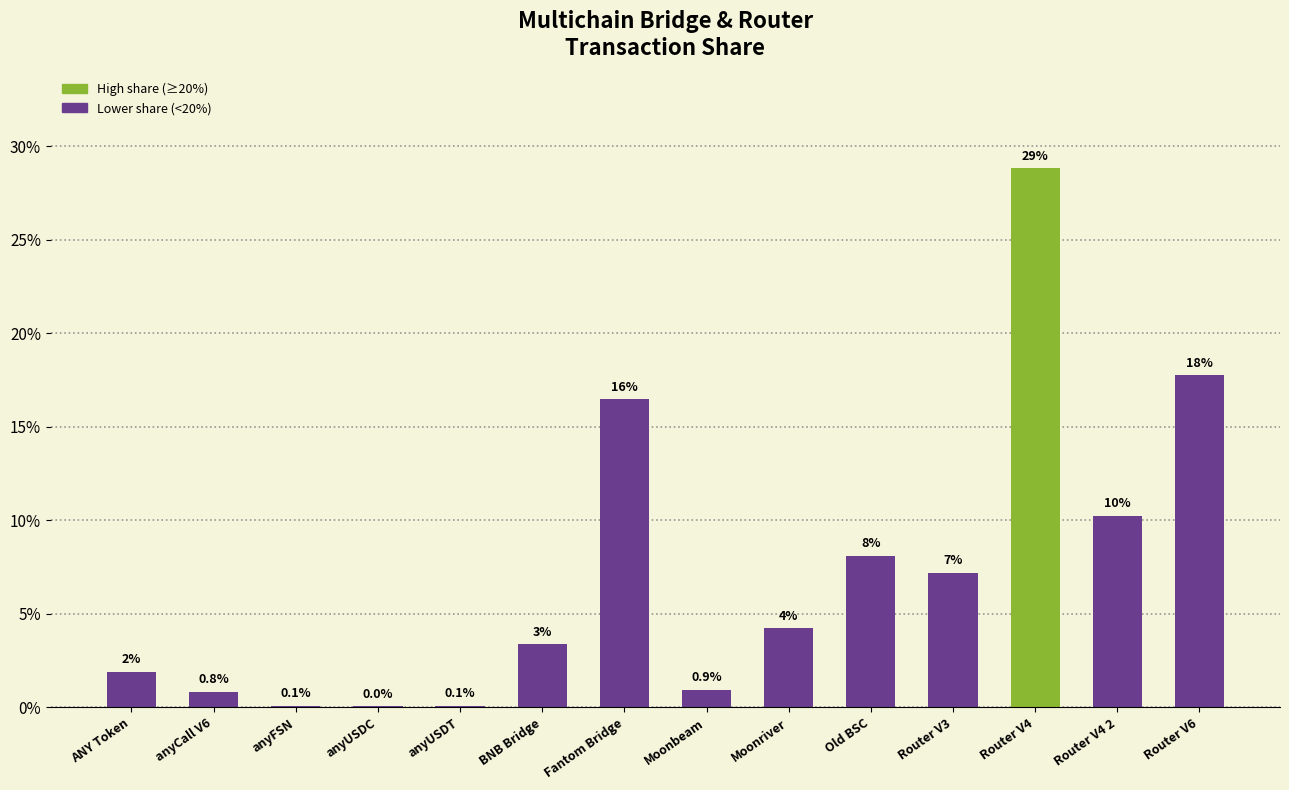

Is it true that the value at anyCall V6 is 0.8?

True